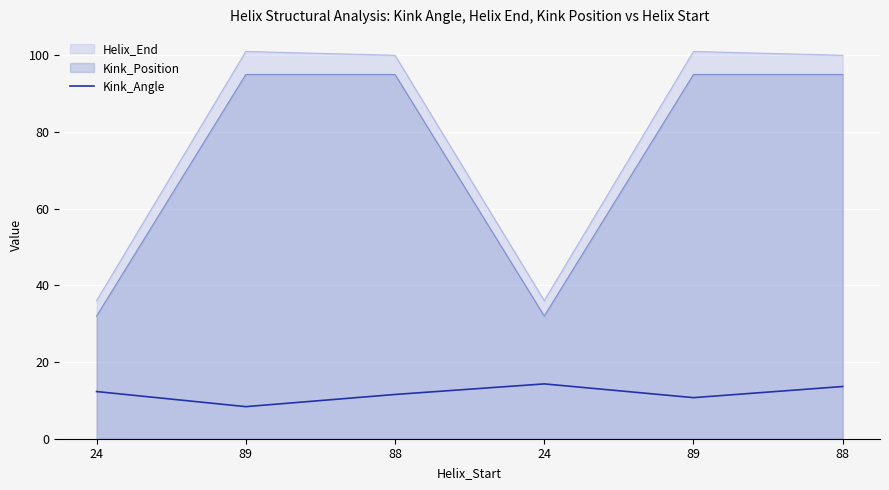

What are all the series names shown in the legend?

Helix_End, Kink_Position, Kink_Angle